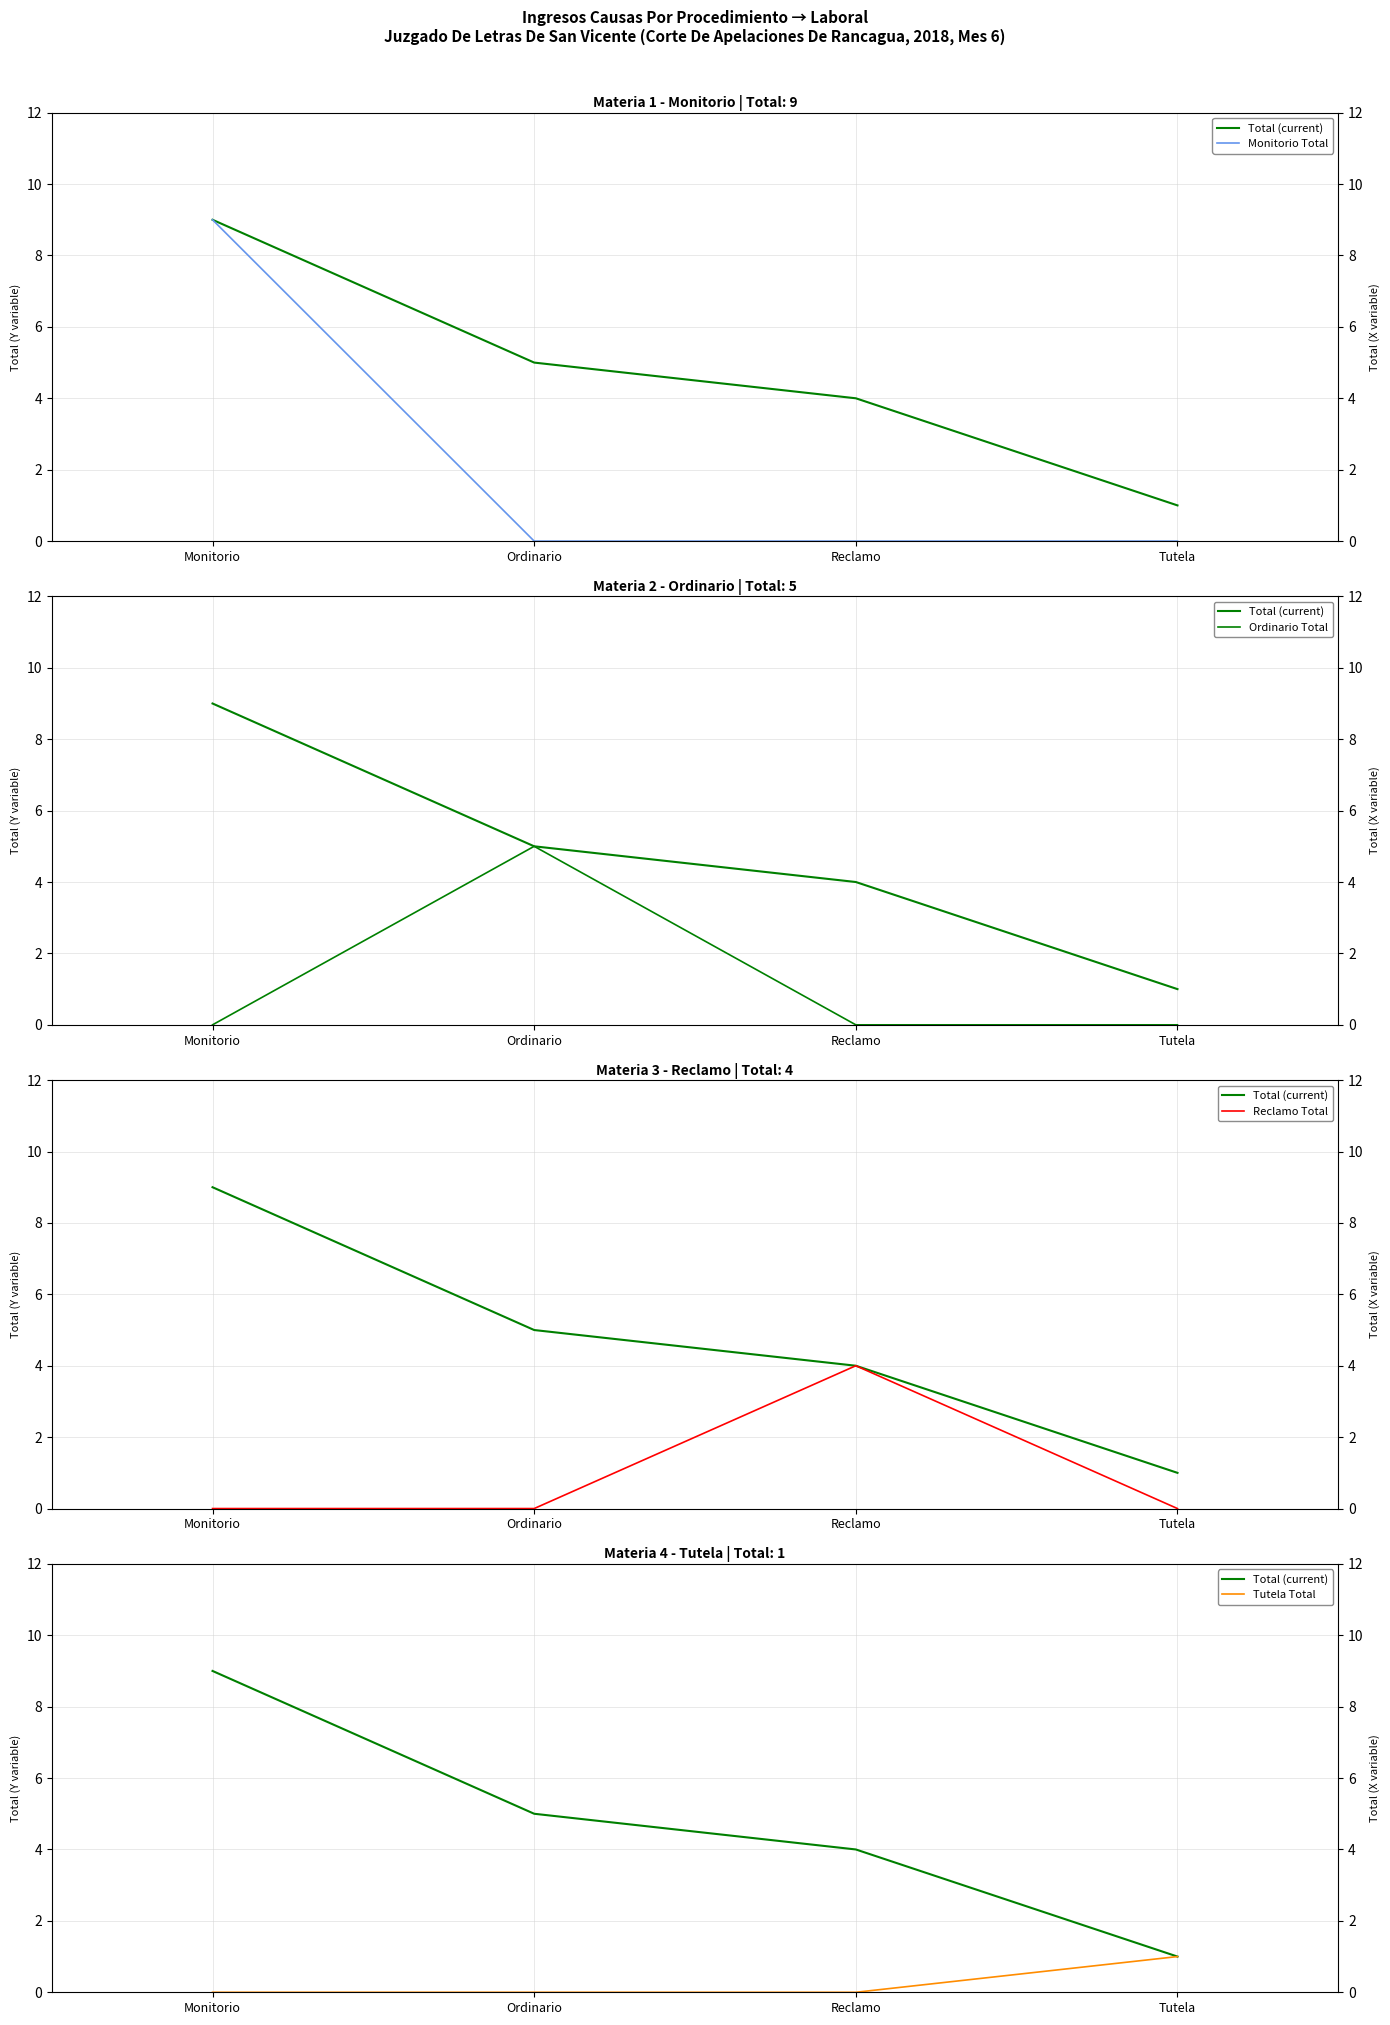

What is the total value across all series at Ordinario?

10